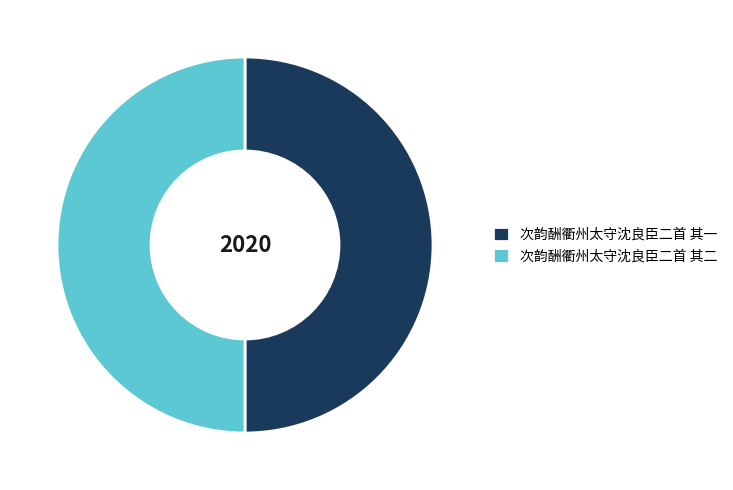

The 次韵酬衢州太守沈良臣二首 其一 slice represents 50% of the pie. True or false?

True